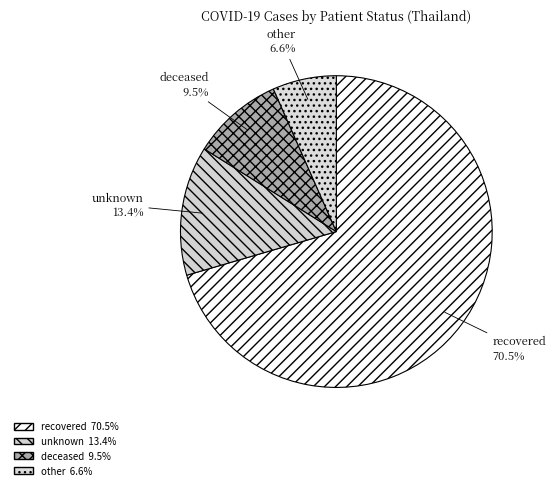

Is there a majority slice in this chart?

Yes